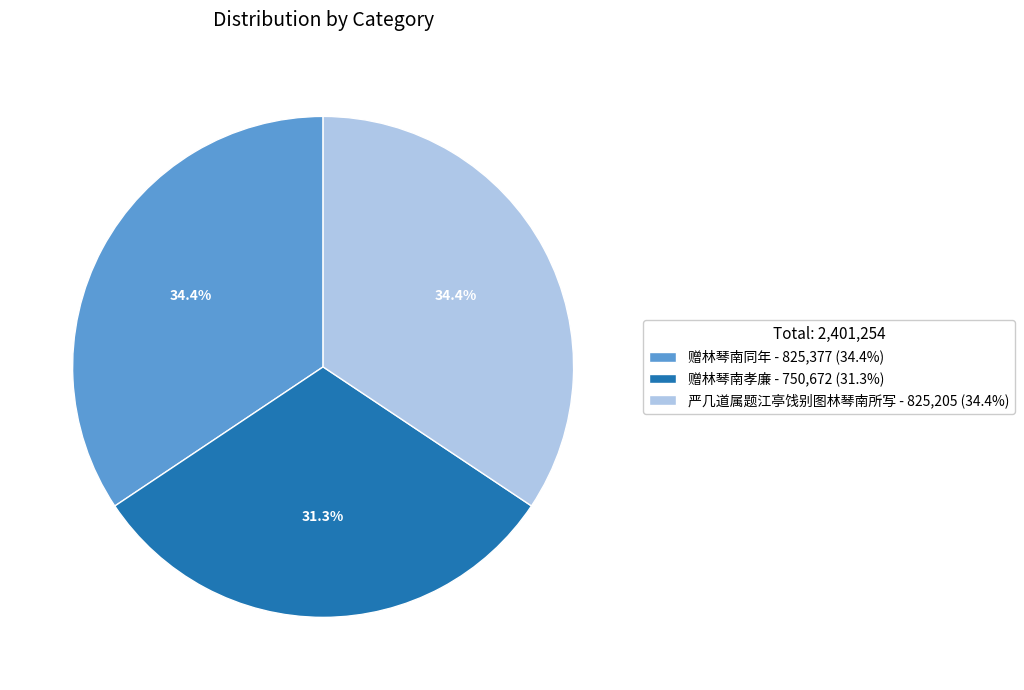

What is the smallest slice in the pie chart?

赠林琴南孝廉